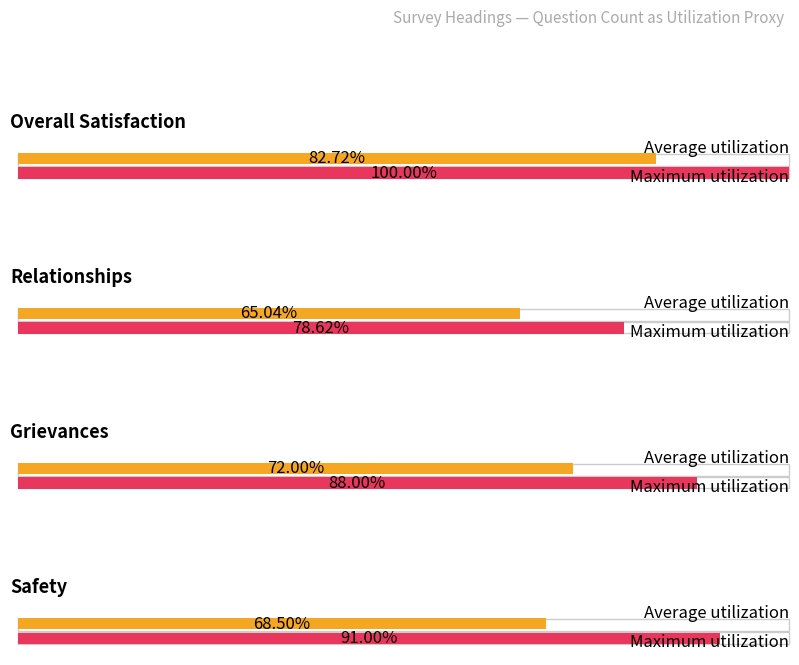

Does the chart contain stacked bars?

No